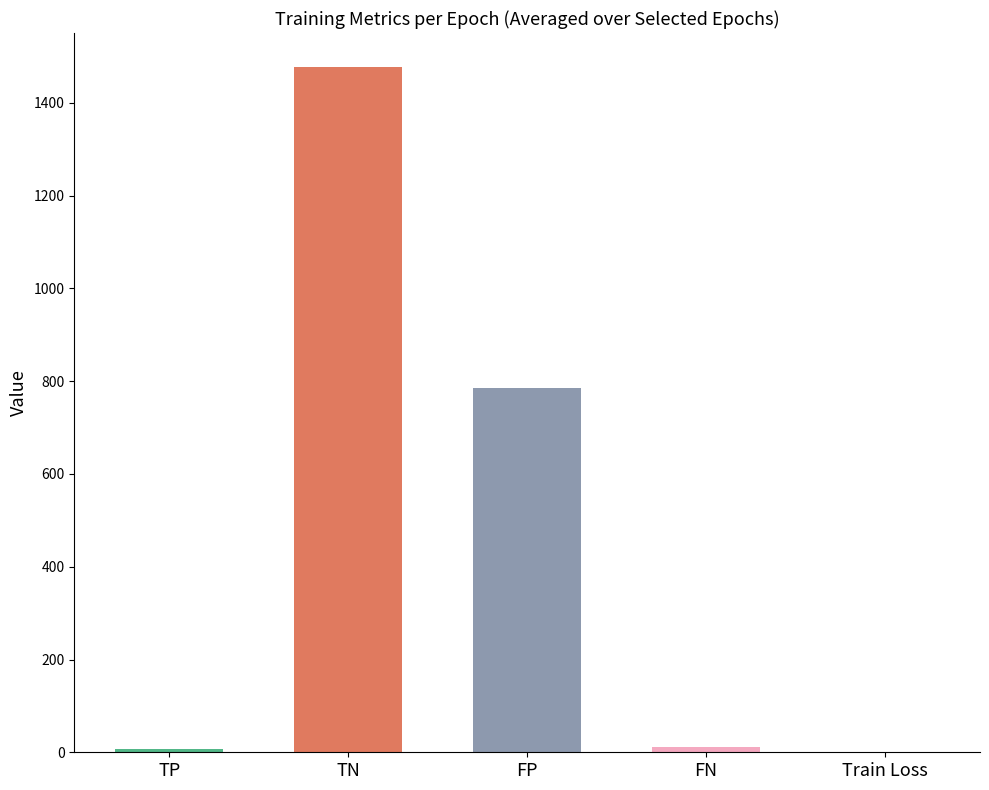

True or false: the data shows 786.3 at FP.

True